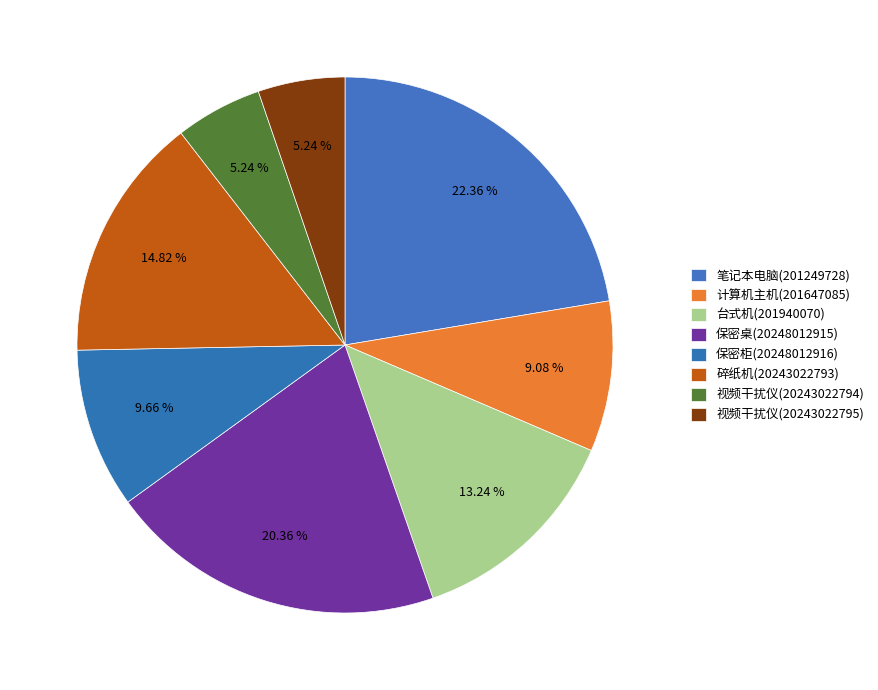

How many segments does this pie chart have?

8